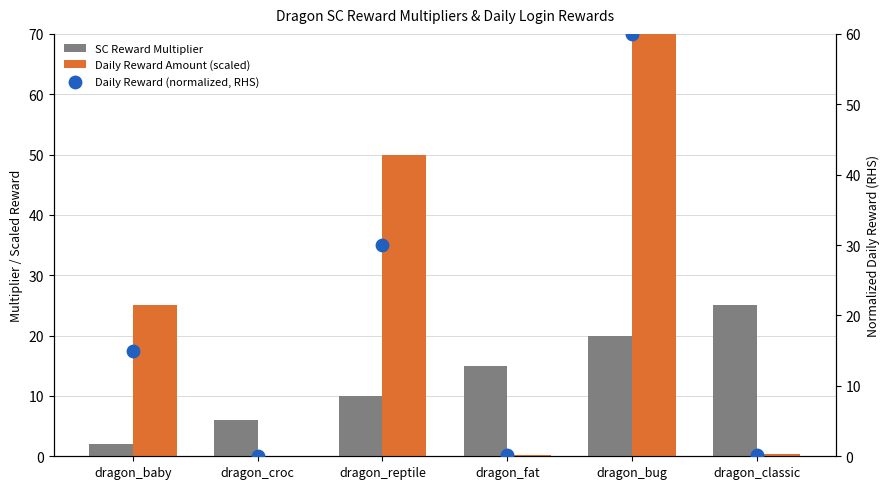

What are all the series names shown in the legend?

SC Reward Multiplier, Daily Reward Amount (scaled), Daily Reward (normalized, RHS)